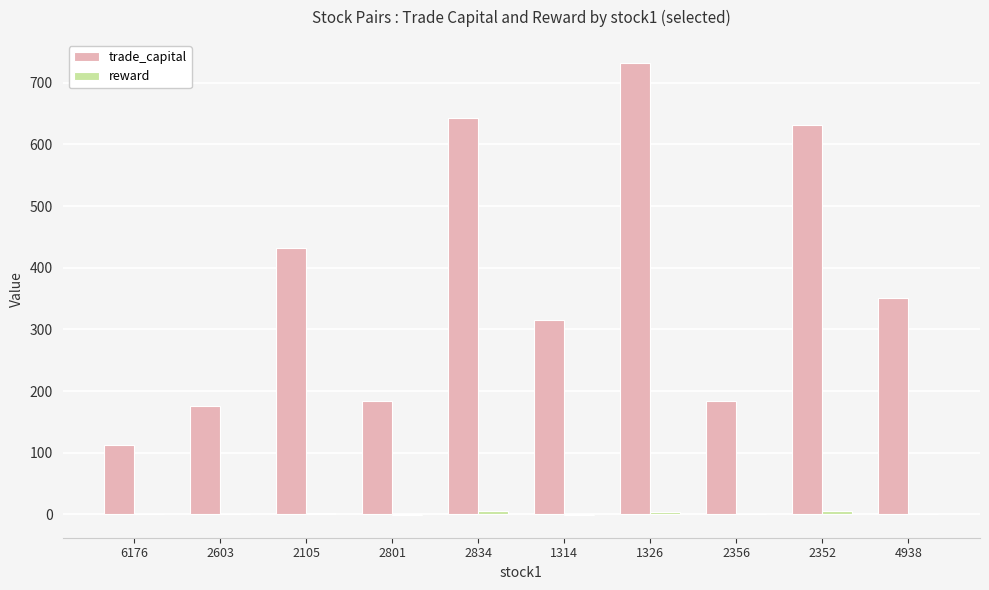

Which series has the largest total across all categories?

trade_capital